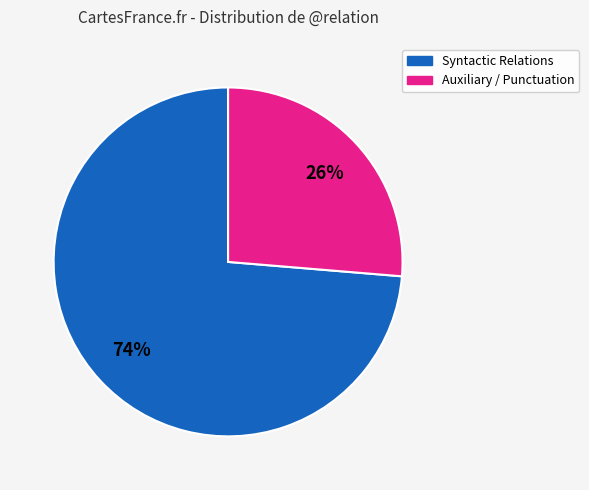

How many segments does this pie chart have?

2